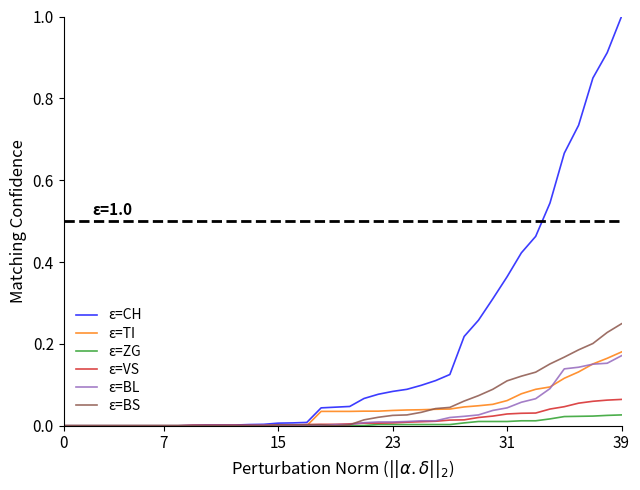

Which series has the largest total across all categories?

ε=CH